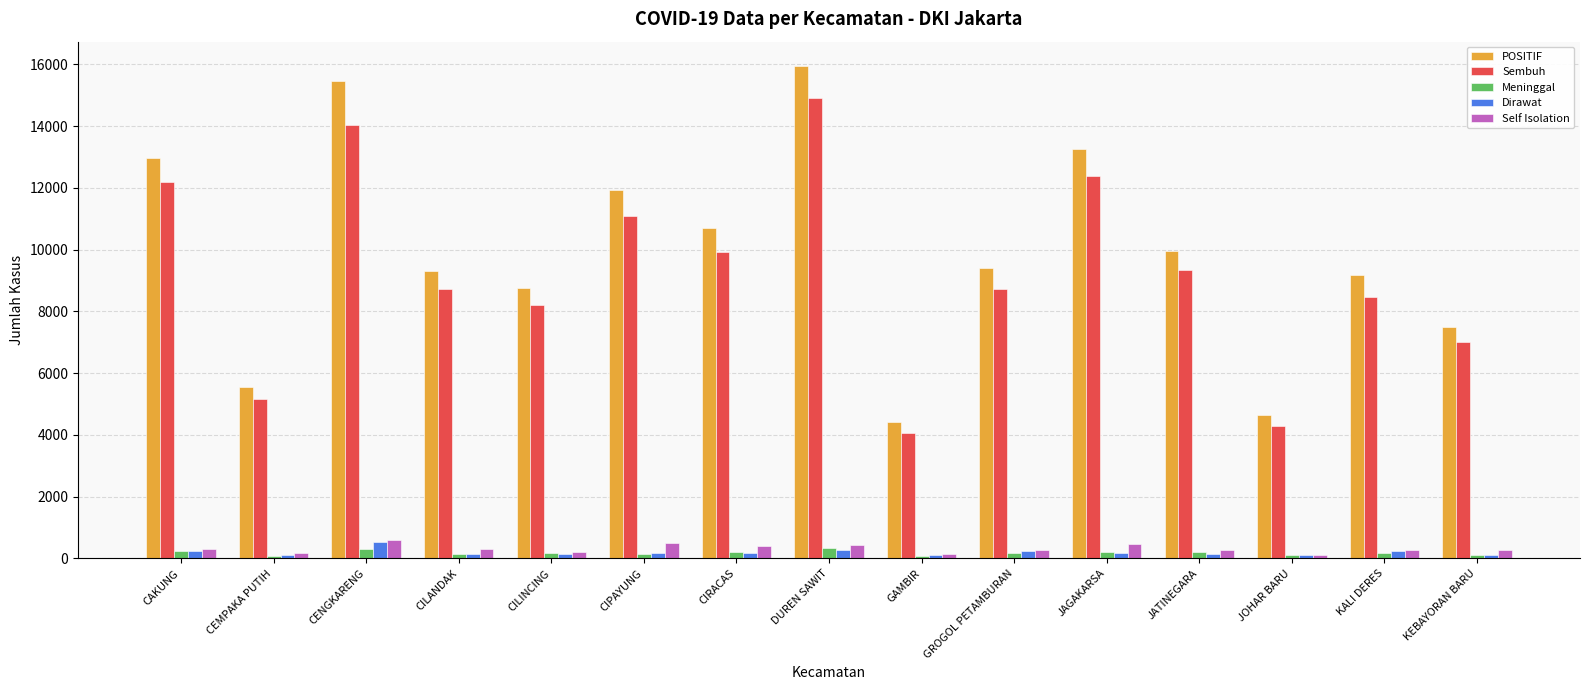

What is the difference between the second highest and second lowest values in the Sembuh series?

9729